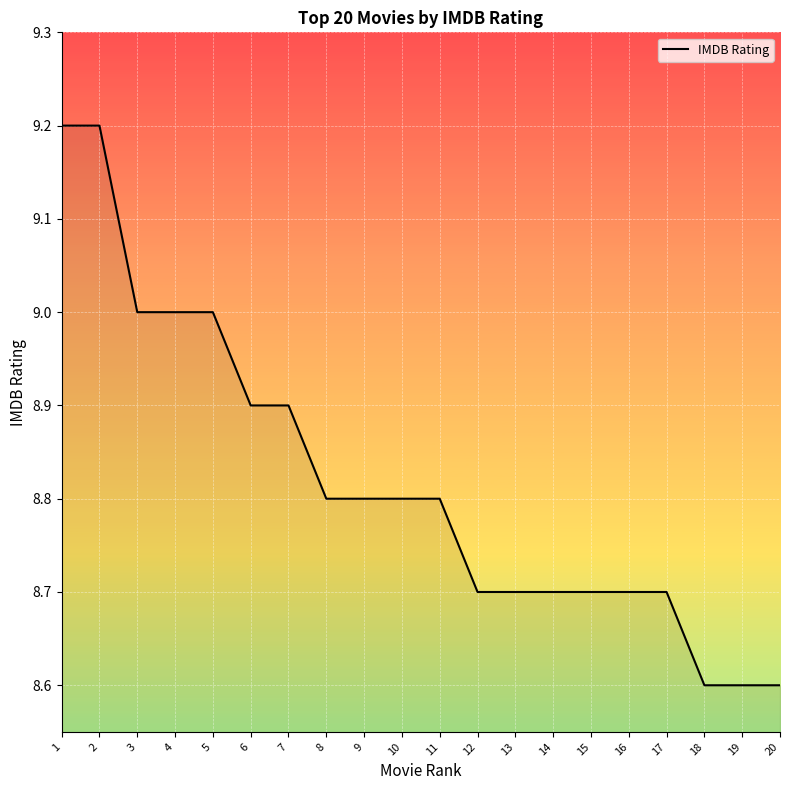

Between 20 and 12, which is larger?

12